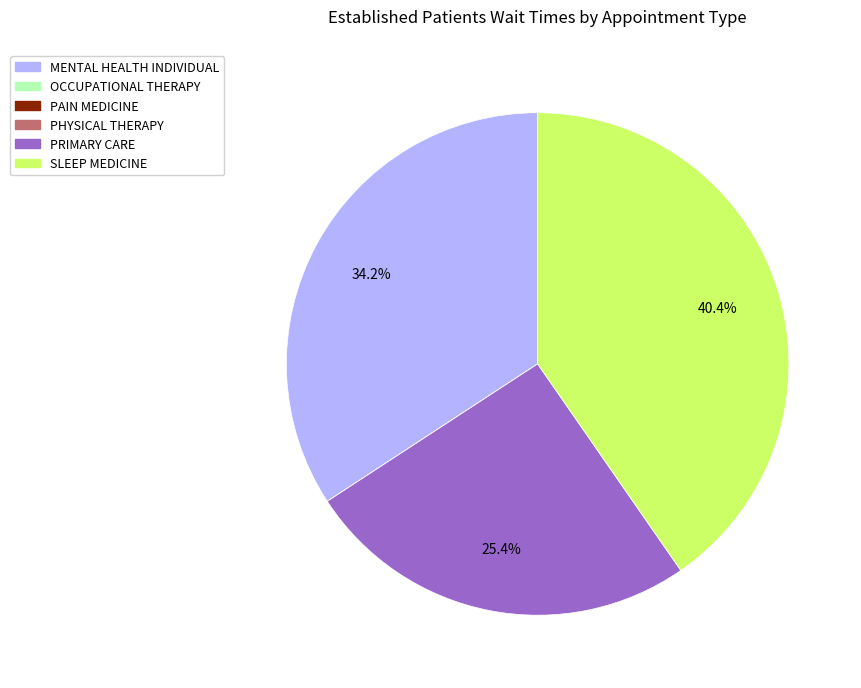

Does any single category account for the majority?

No